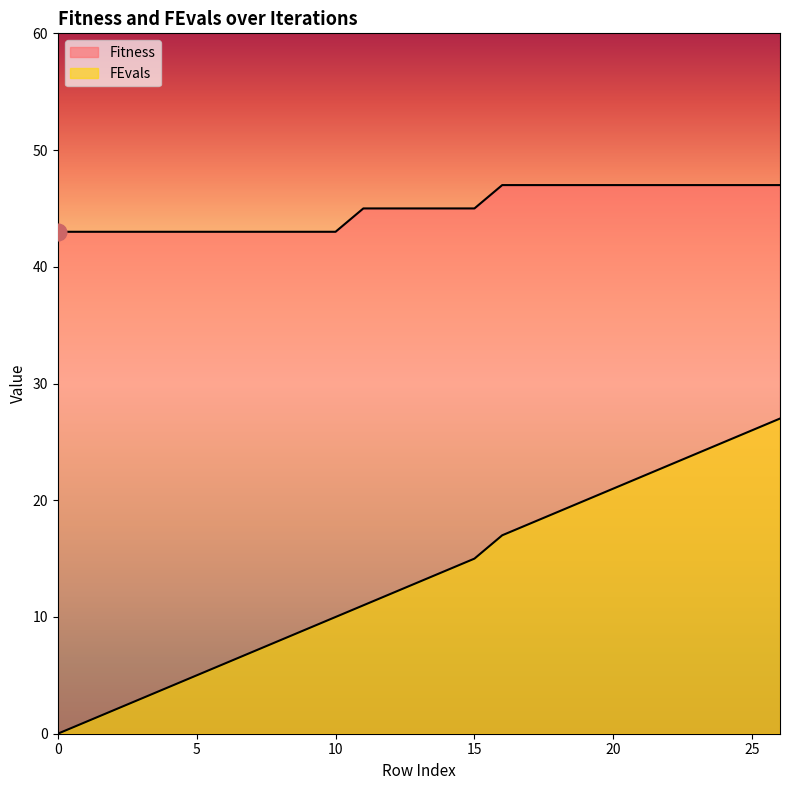

True or false: FEvals and Fitness intersect in this chart.

False